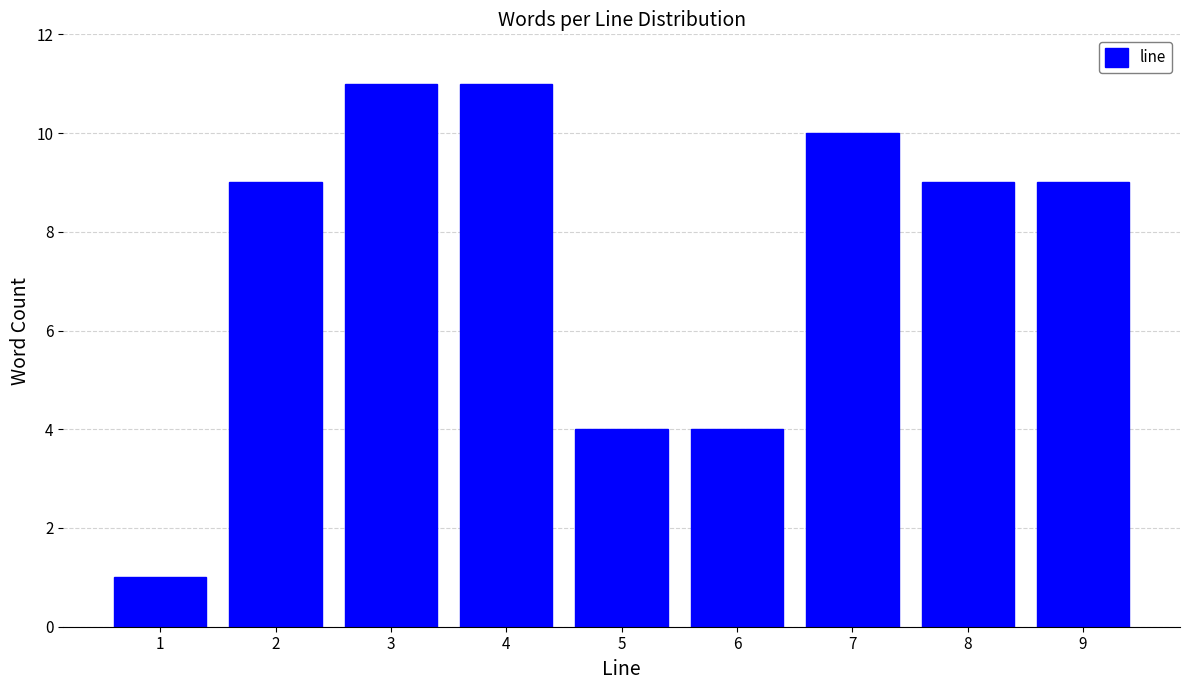

Reading left to right, transcribe all the data shown in this chart.

1	9	11	11	4	4	10	9	9